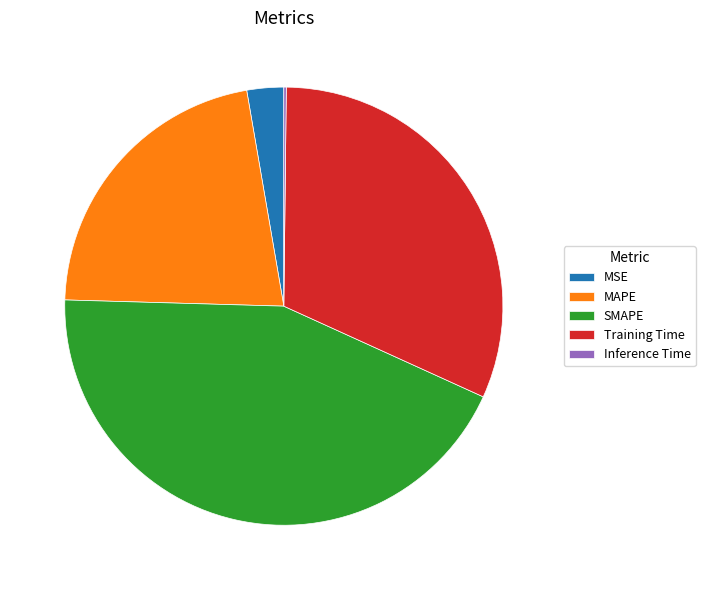

Combined, do MSE and Training Time account for over 50%?

No